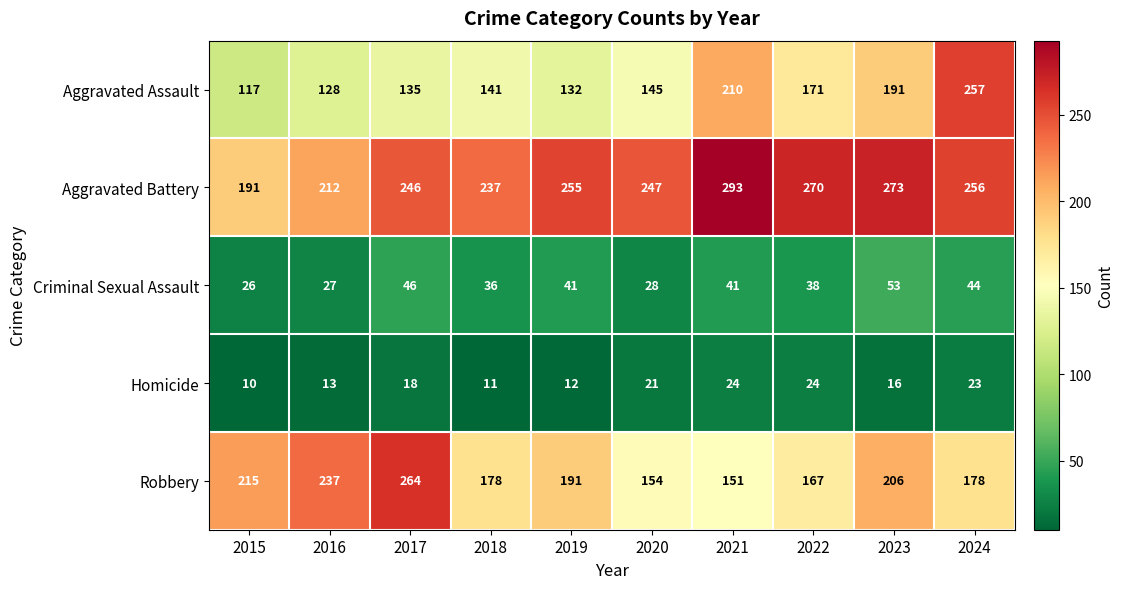

Which series has the largest total across all categories?

Aggravated Battery